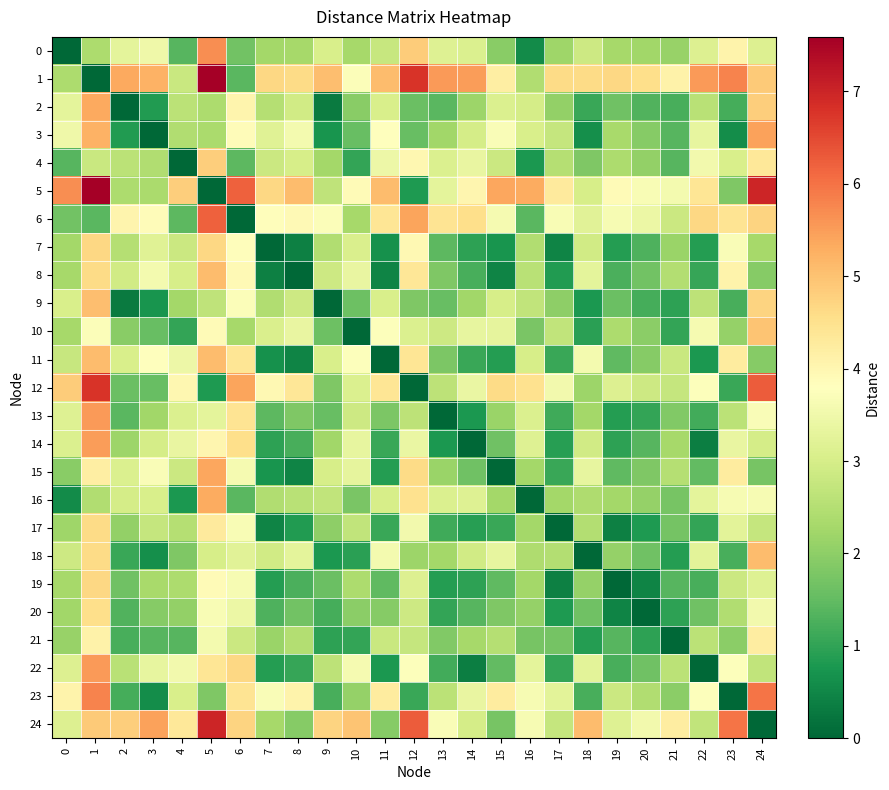

What is the total value across all series at 22?

62.3